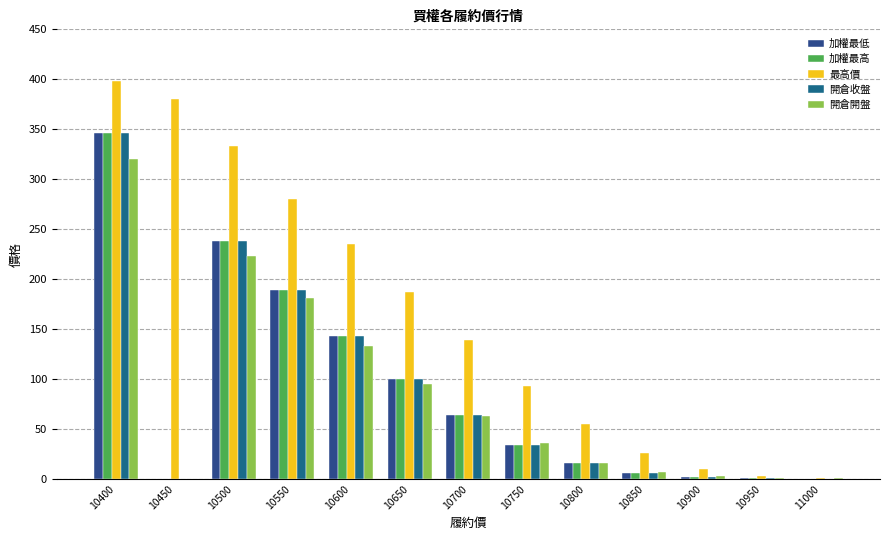

What is the difference between the 開倉收盤 values at 10700 and 10400?

282.0